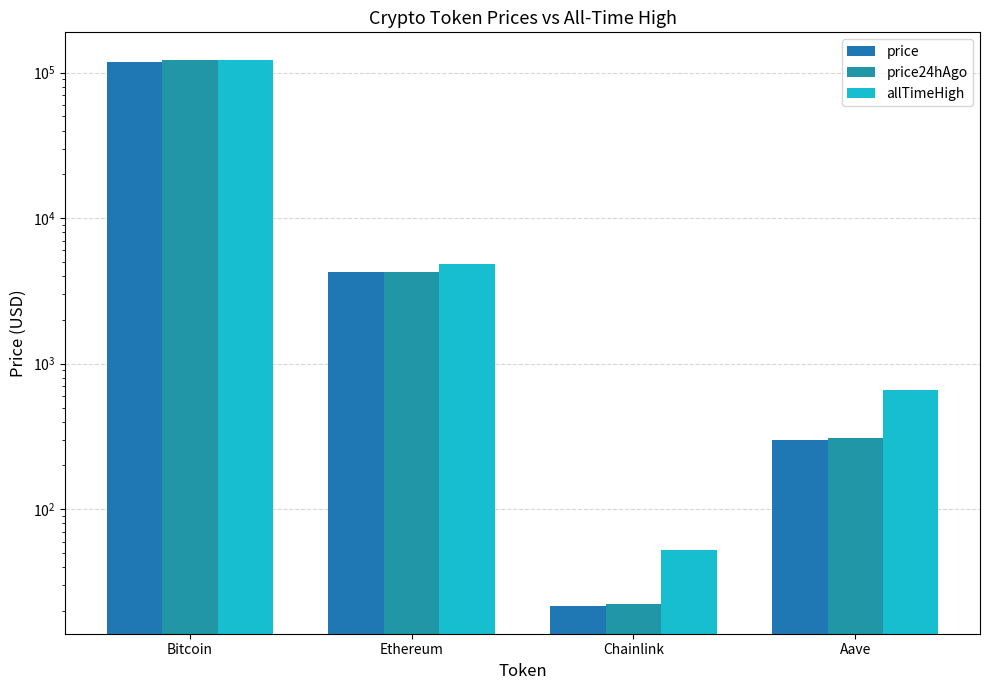

How many values in the price24hAgo series exceed 4300?

2